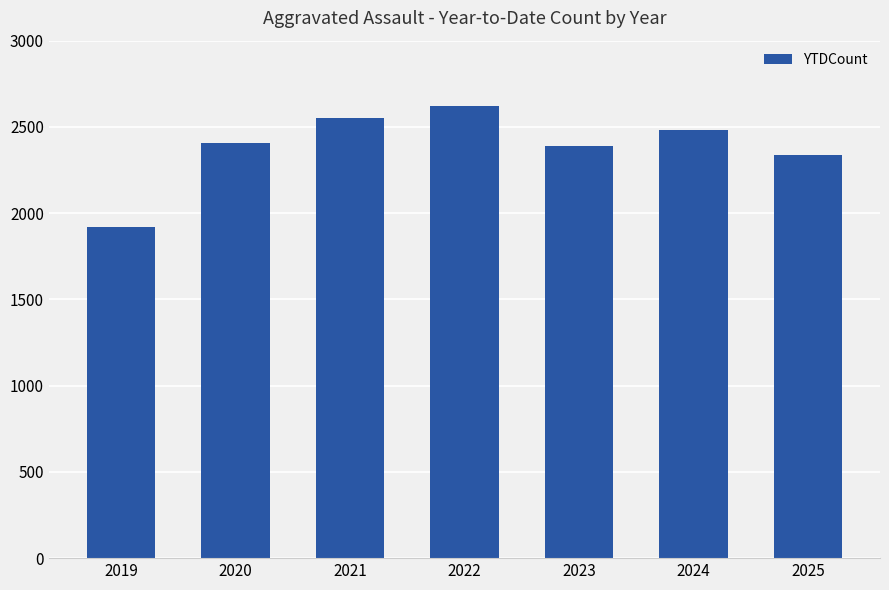

Does the chart contain stacked bars?

No